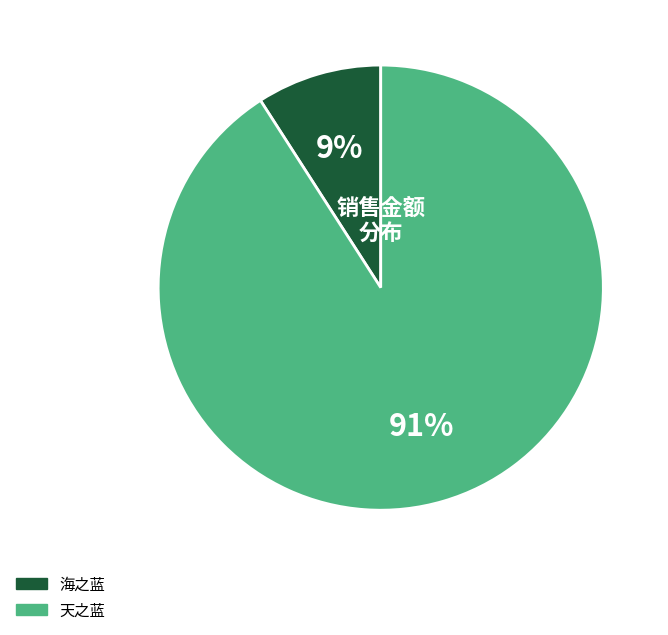

Do 海之蓝 and 天之蓝 together represent more than half of the pie?

Yes